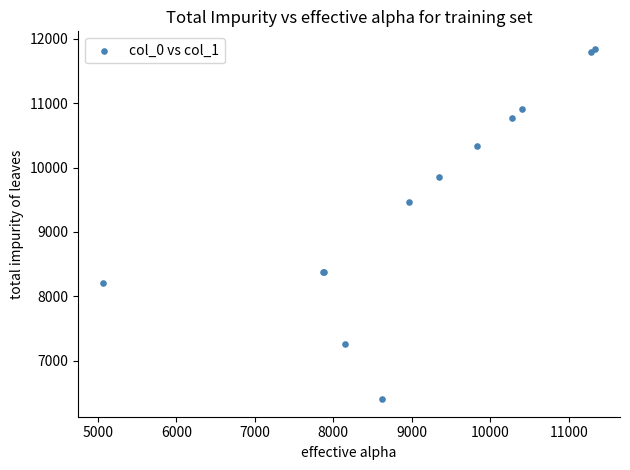

What Y value in the scatter plot is closest to 9122?

9462.3